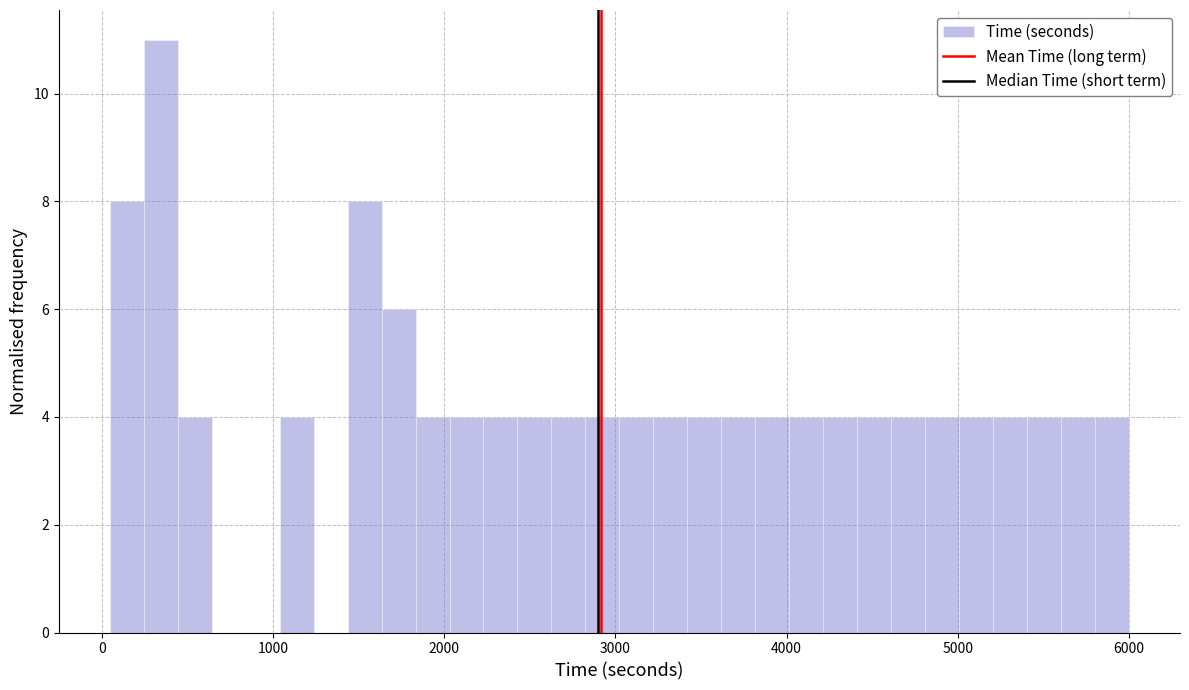

Around what value on the x-axis is the tallest bar? Give the approximate position of its centre, as read against the axis.

300